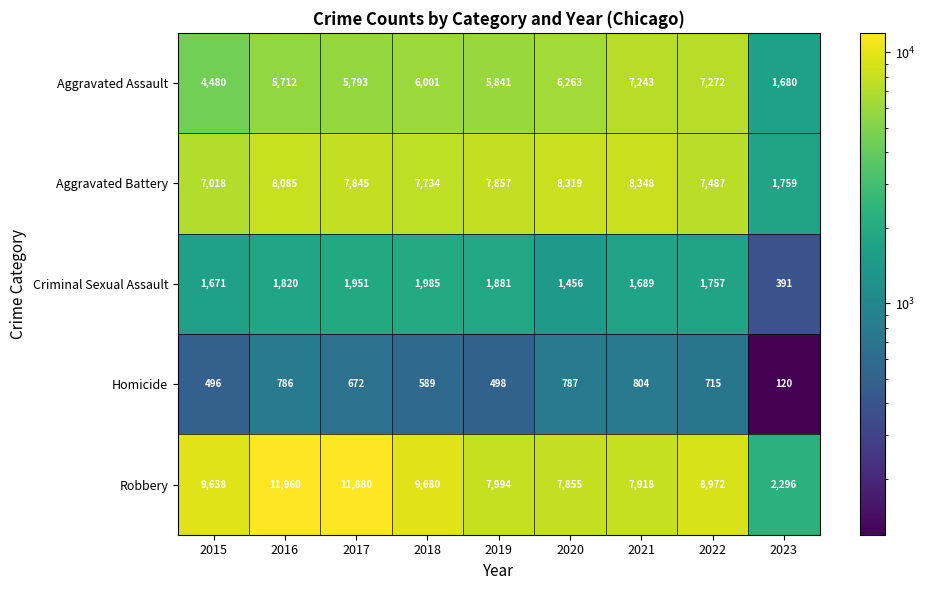

At which category is the sum across all series the highest?

2016